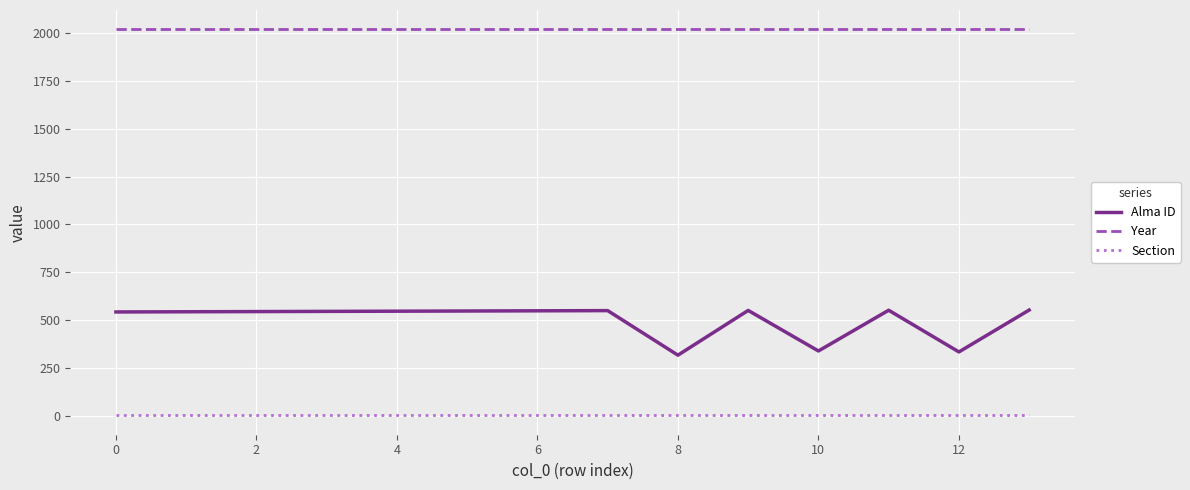

True or false: Section and Year cross at least once.

False